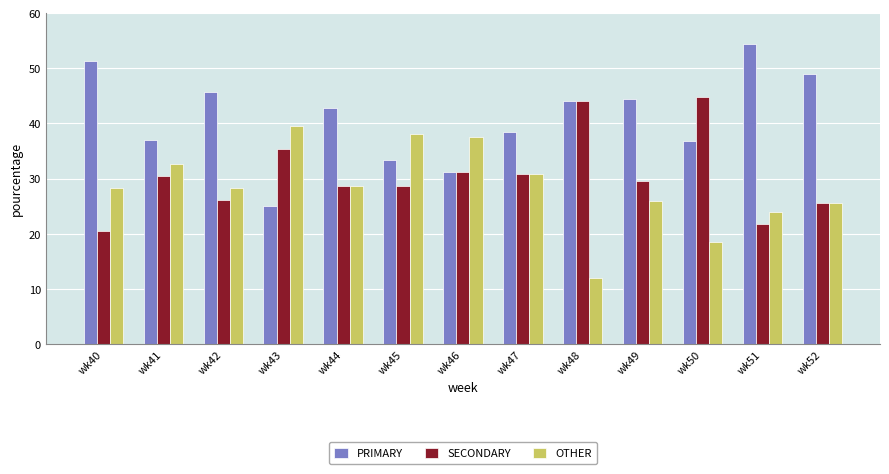

How many bars are there in each group?

3